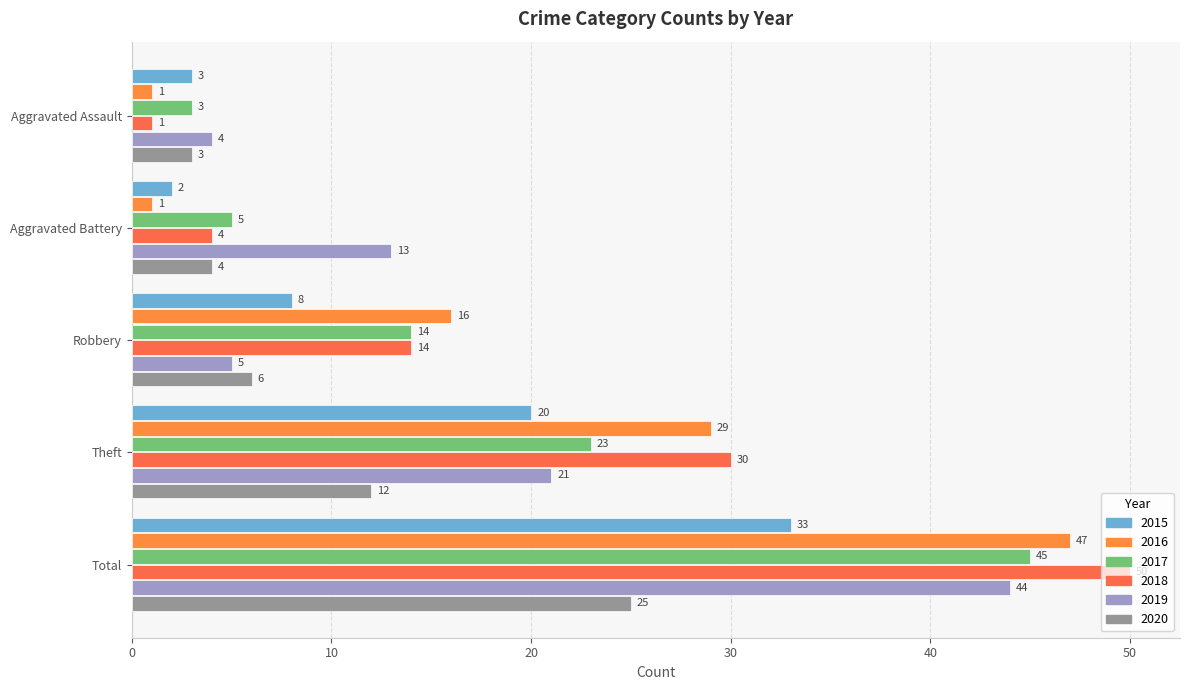

Reading left to right, what are all the values shown in this chart?

2015: Aggravated Assault=3	Aggravated Battery=2	Robbery=8	Theft=20	Total=33
2016: Aggravated Assault=1	Aggravated Battery=1	Robbery=16	Theft=29	Total=47
2017: Aggravated Assault=3	Aggravated Battery=5	Robbery=14	Theft=23	Total=45
2018: Aggravated Assault=1	Aggravated Battery=4	Robbery=14	Theft=30	Total=50
2019: Aggravated Assault=4	Aggravated Battery=13	Robbery=5	Theft=21	Total=44
2020: Aggravated Assault=3	Aggravated Battery=4	Robbery=6	Theft=12	Total=25